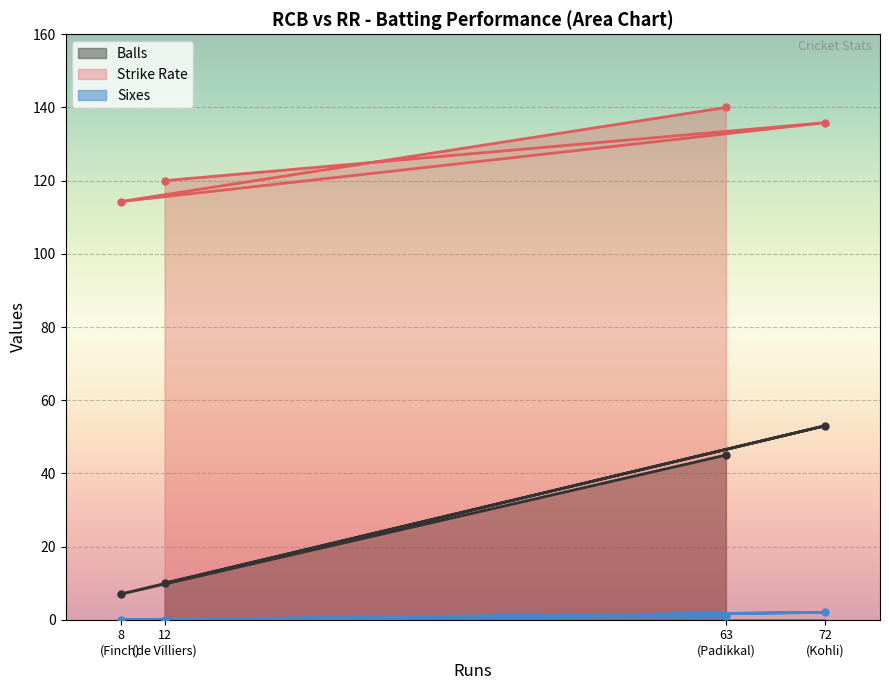

How many interior local peaks does the Strike Rate series have?

1